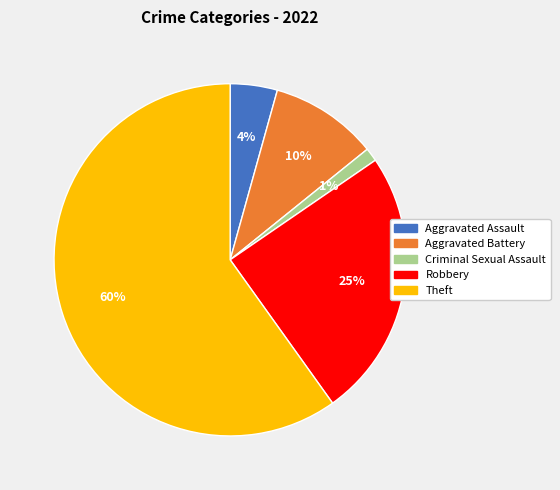

How many slices are in this pie chart?

5